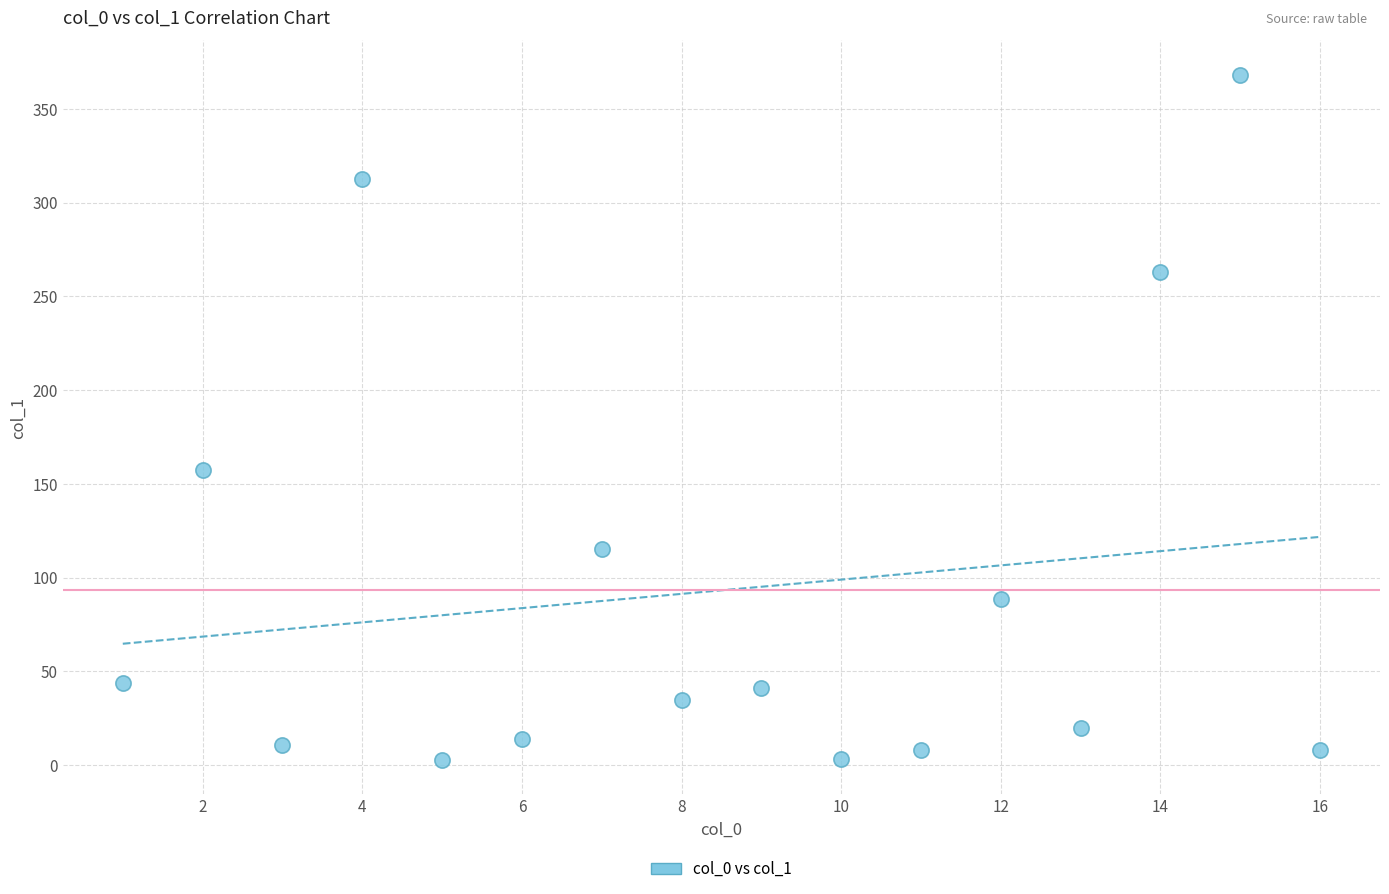

What Y value in the scatter plot is closest to 185?

157.5